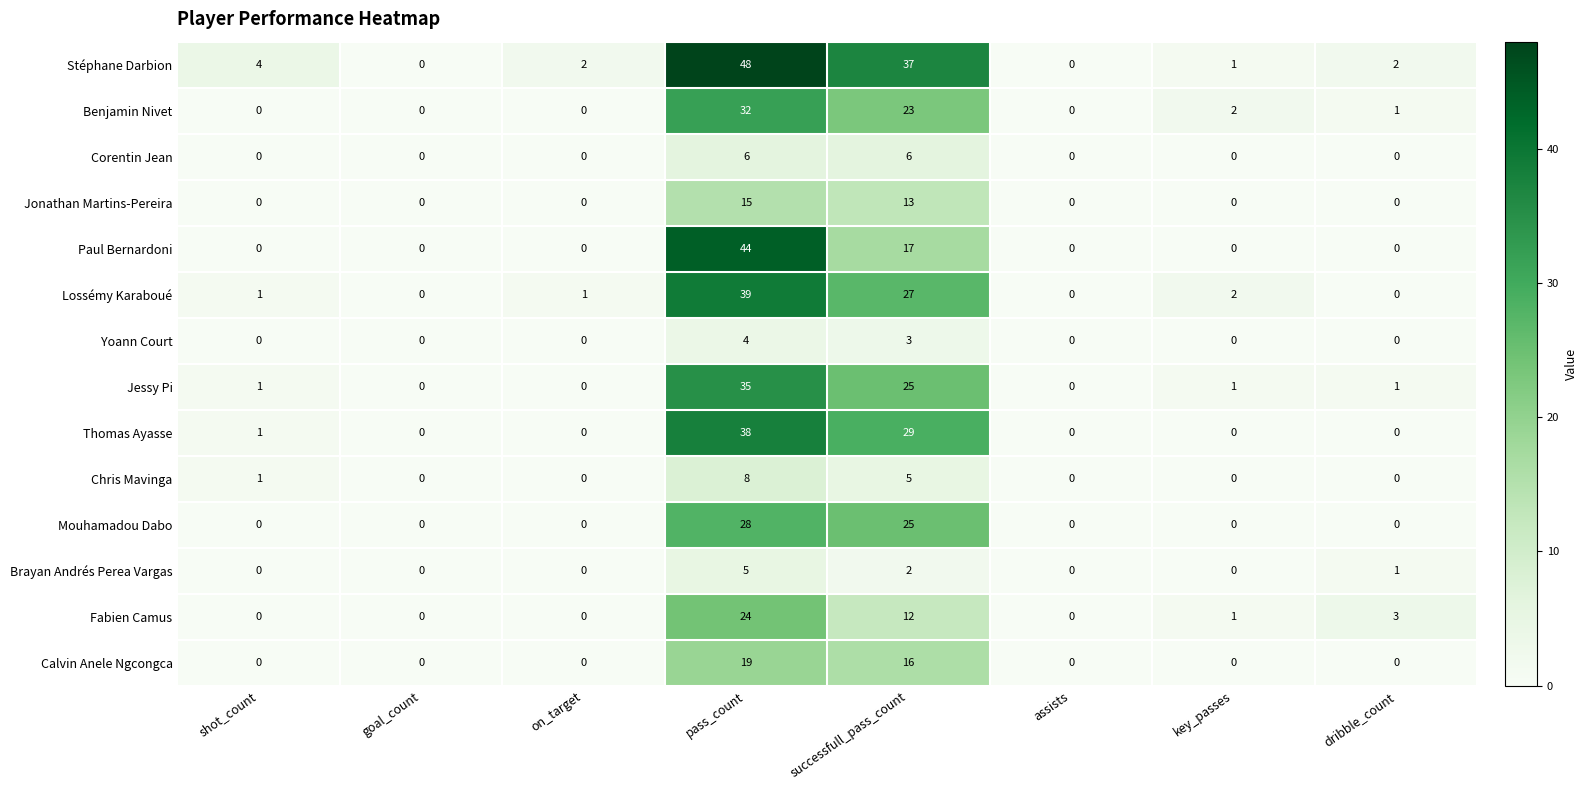

What is the maximum value shown in the chart?

48